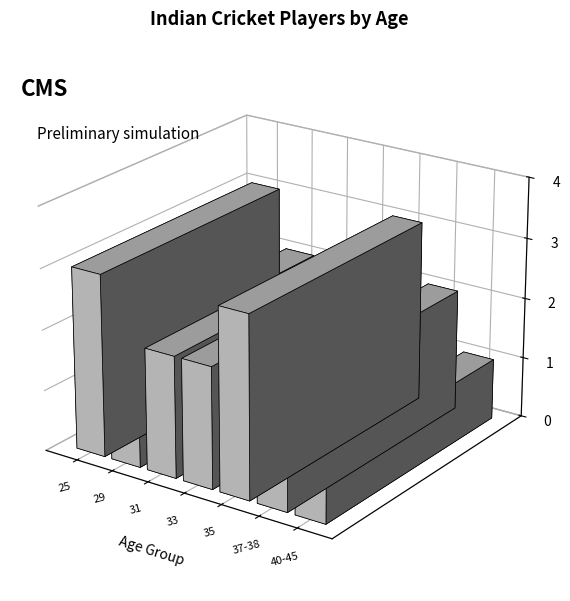

Between 40-45 and 25, which is larger?

25